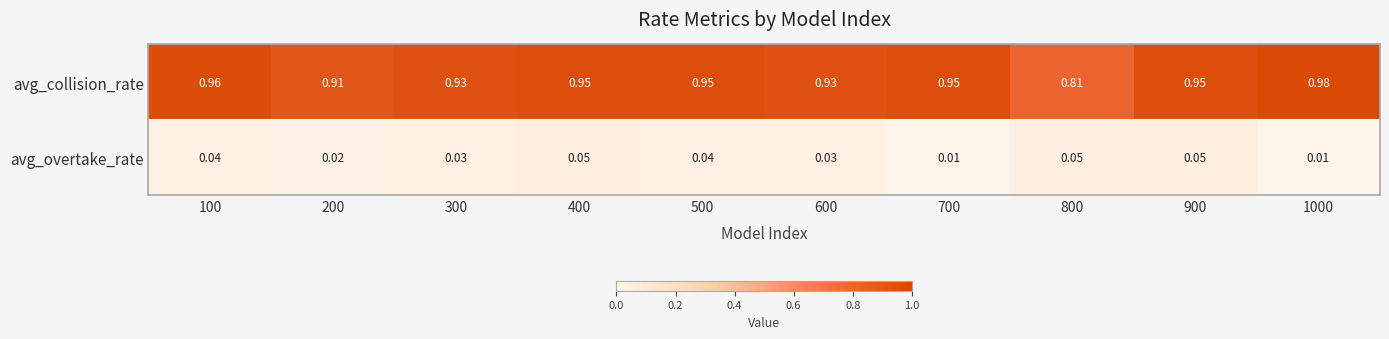

Which series has the largest range (max minus min)?

avg_collision_rate